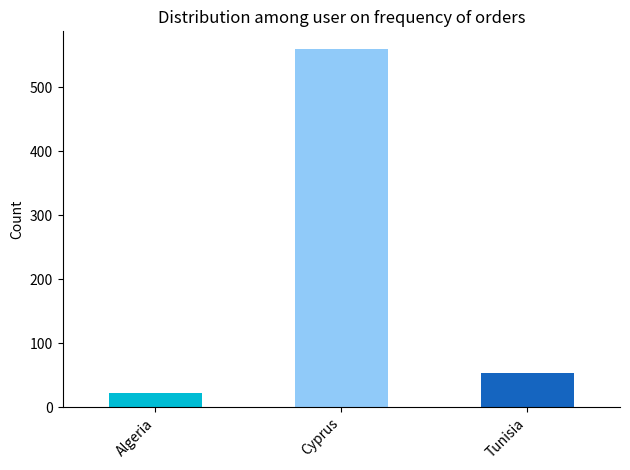

List the labels in order of value, smallest first.

Algeria, Tunisia, Cyprus